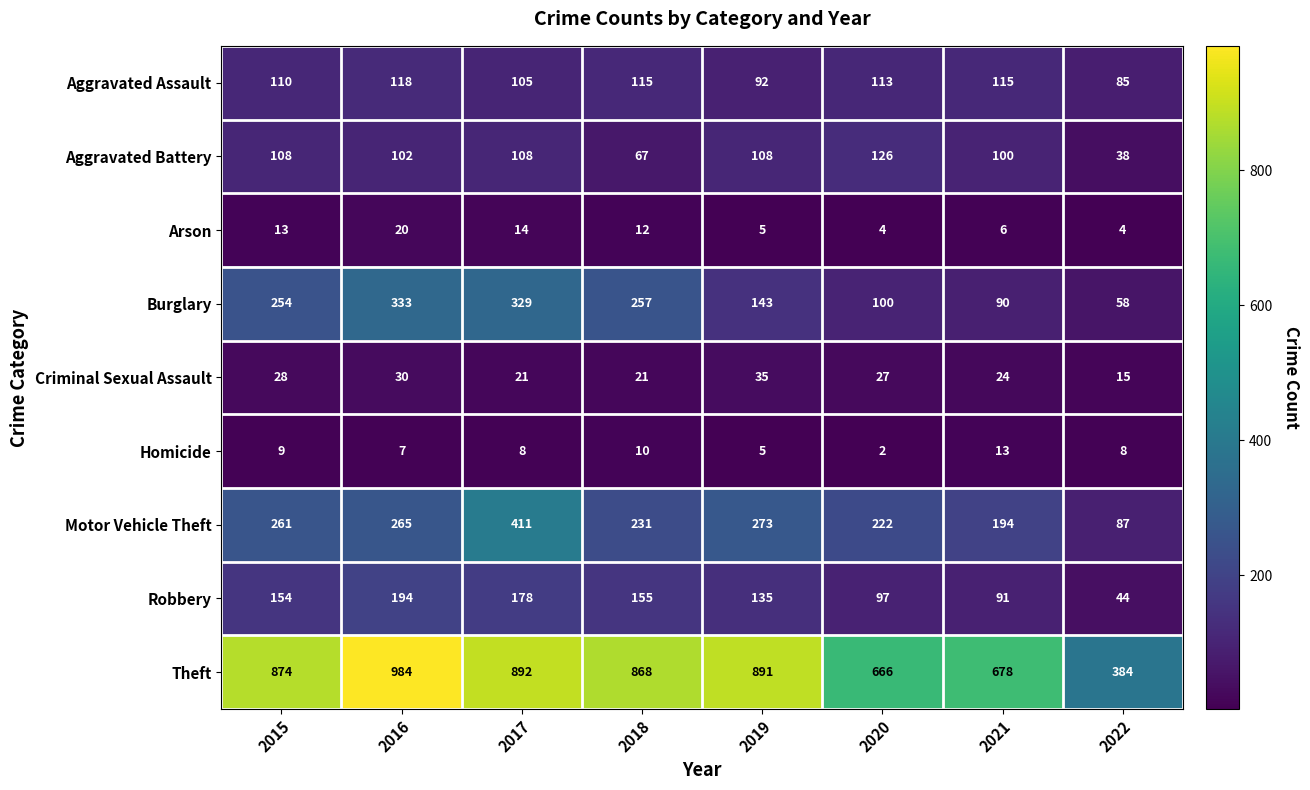

At 2017, list the series in order from largest to smallest.

Theft, Motor Vehicle Theft, Burglary, Robbery, Aggravated Battery, Aggravated Assault, Criminal Sexual Assault, Arson, Homicide